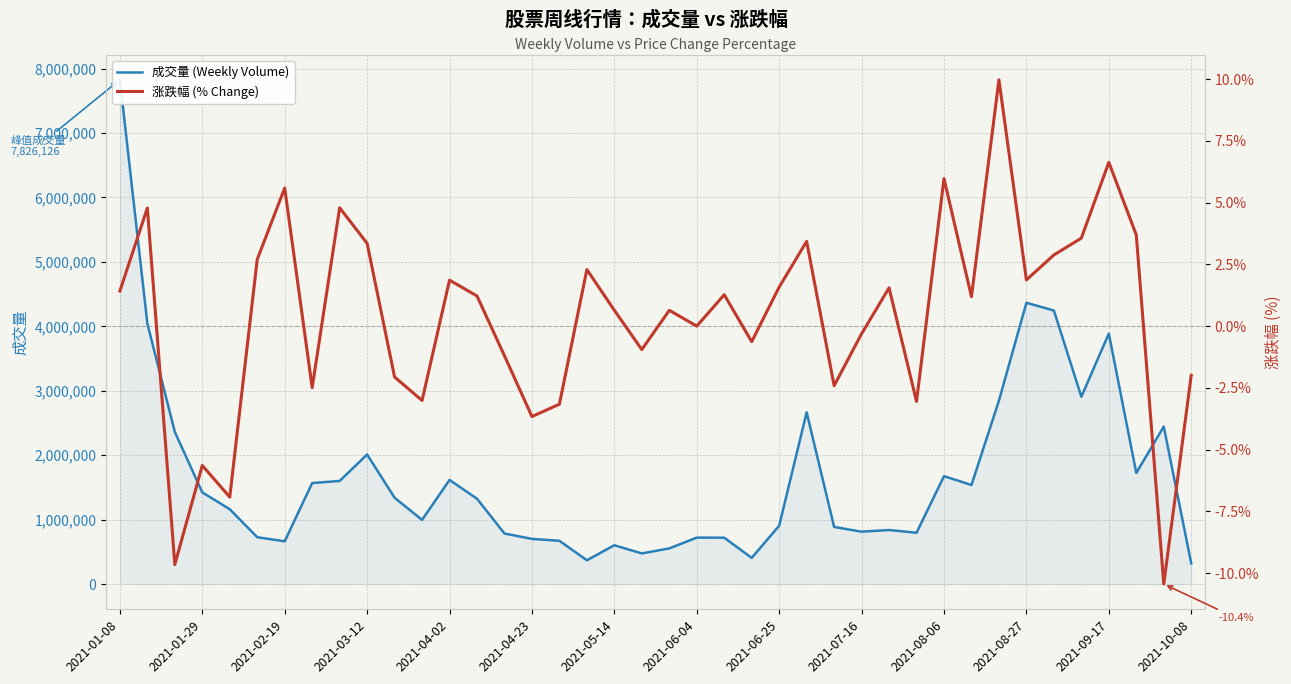

At 2021-07-16, list the series in order from smallest to largest.

涨跌幅 (% Change), 成交量 (Weekly Volume)